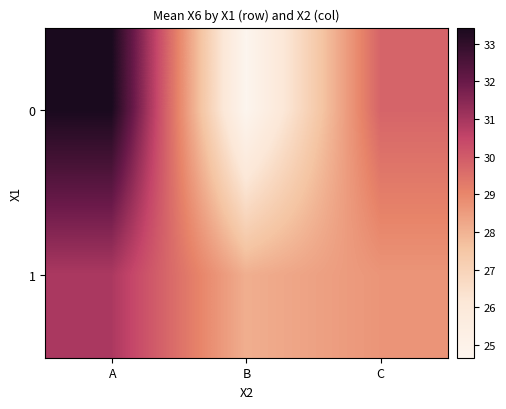

At which category does the chart reach its minimum across all series?

B